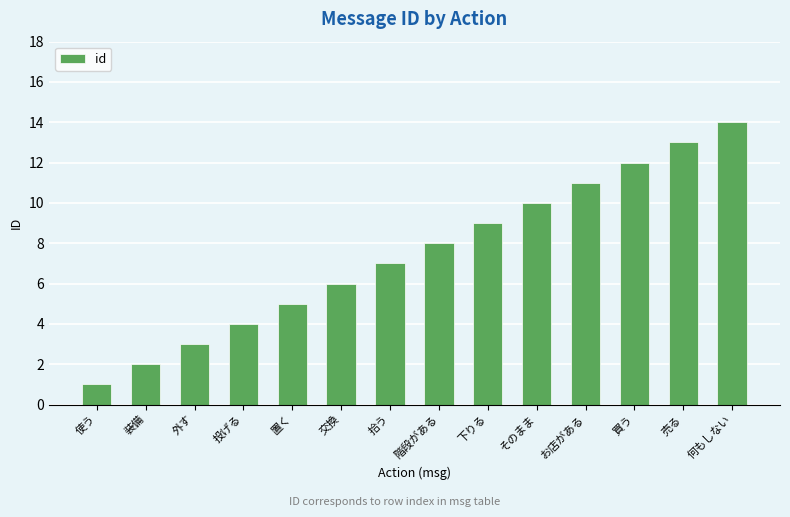

Reading left to right, what are all the values shown in this chart?

1	2	3	4	5	6	7	8	9	10	11	12	13	14